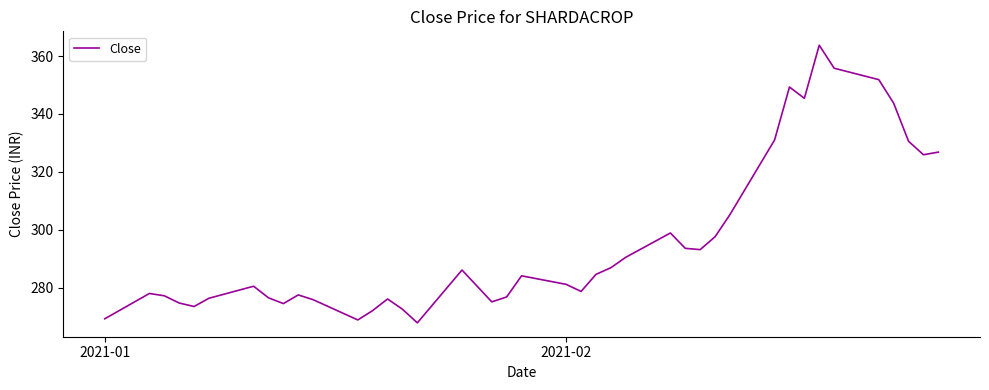

What is the maximum value shown in the chart?

363.8